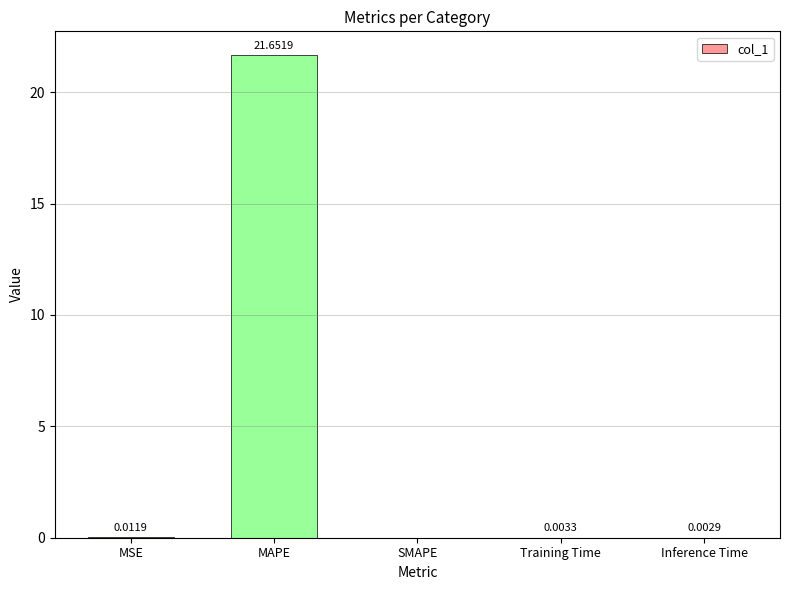

Which category has the highest value across all series?

MAPE